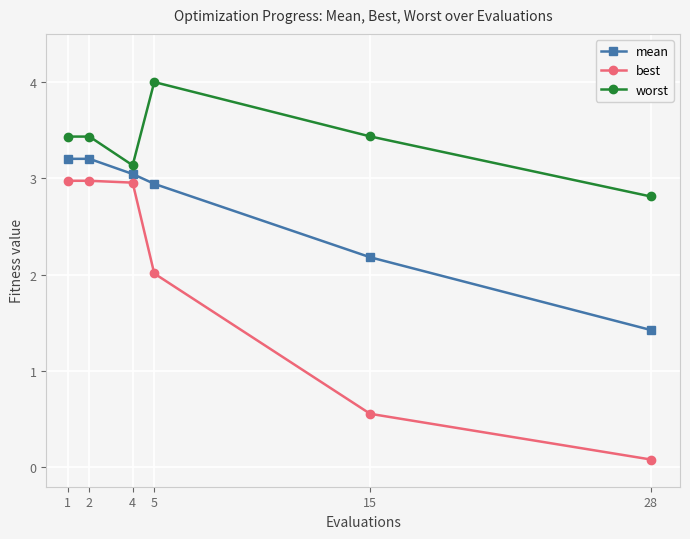

Which series changed the most between 2 and 15?

best